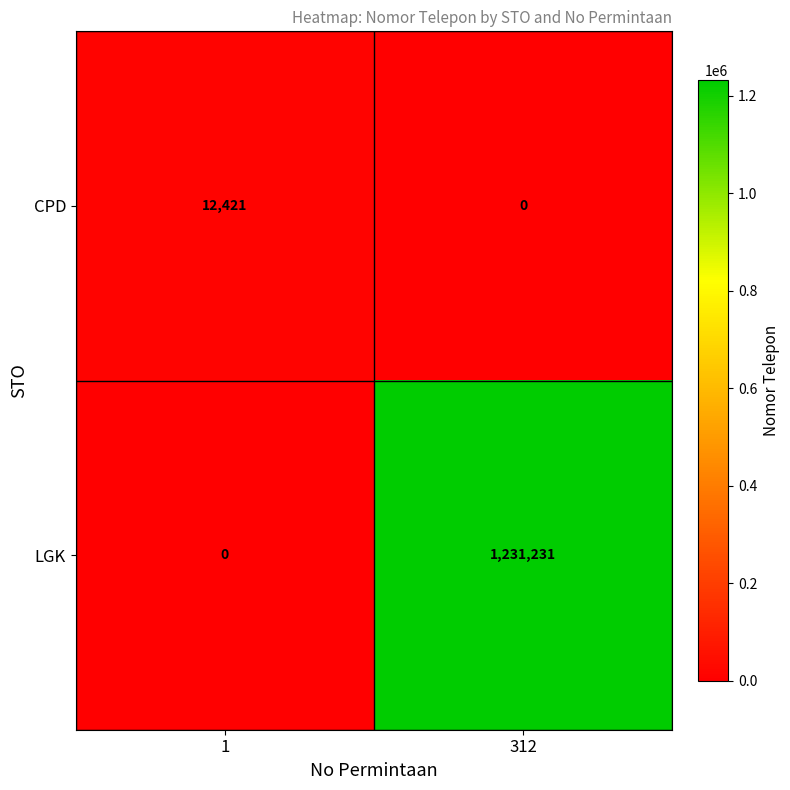

What is the sum of the CPD values at 312 and 1?

12421